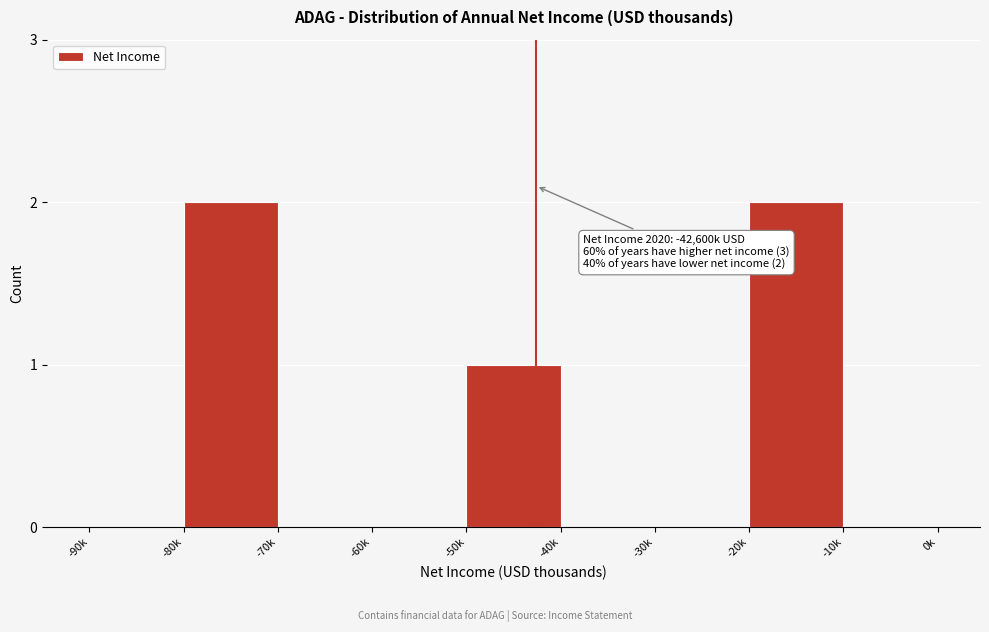

Reading left to right, transcribe all the data shown in this chart.

-90k=0	-80k=2	-70k=0	-60k=0	-50k=1	-40k=0	-30k=0	-20k=2	-10k=0